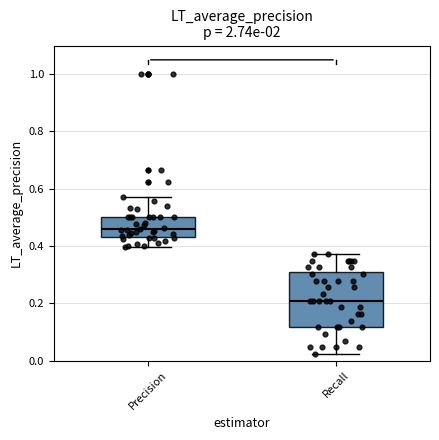

Which box is the tallest, from its lower edge to its upper edge?

Recall